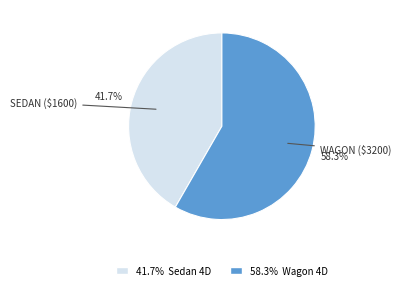

Is there a majority slice in this chart?

Yes